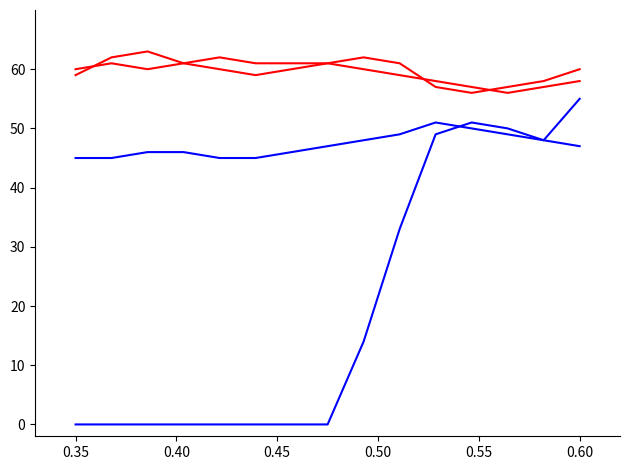

Is this an area chart (filled region under the line)?

No